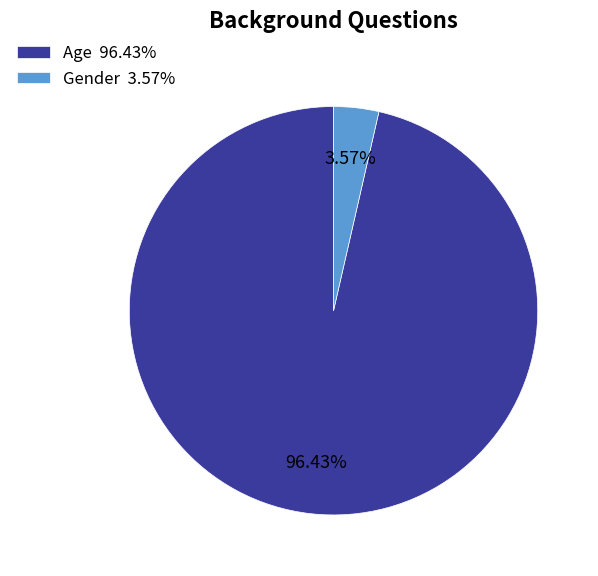

Is the sum of Age and Gender greater than half?

Yes